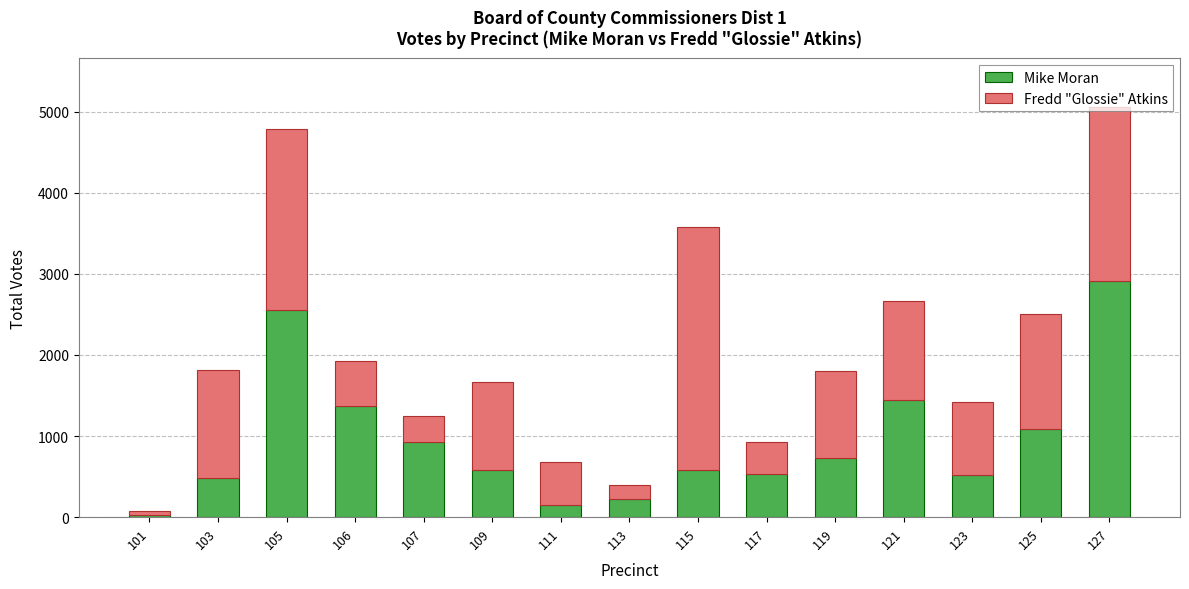

At which category is the sum across all series the highest?

127